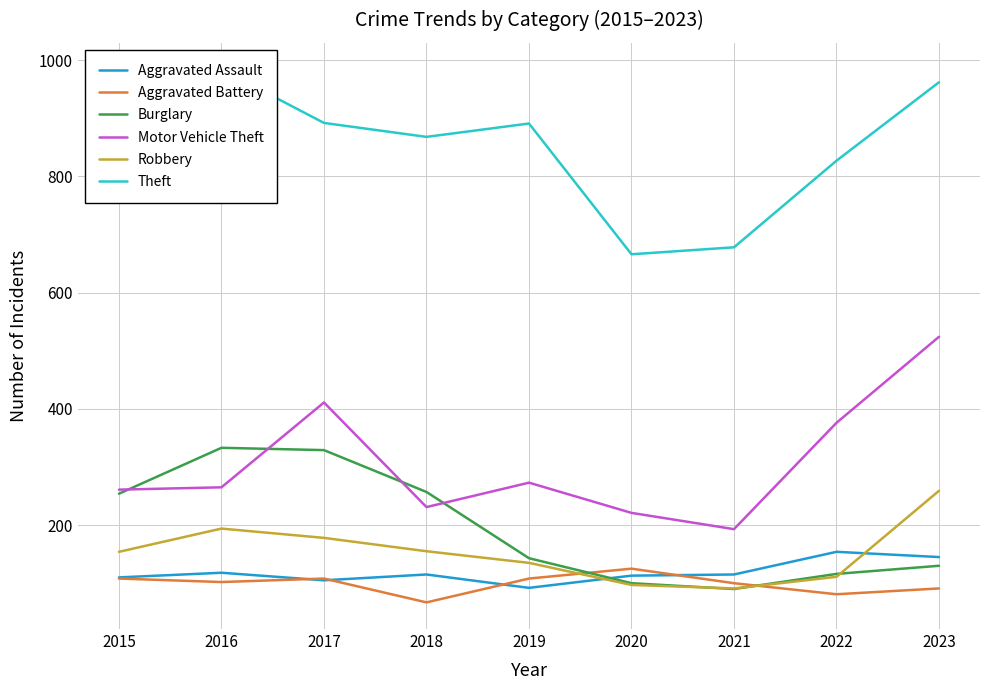

True or false: Theft has more than 2 interior local peaks.

False